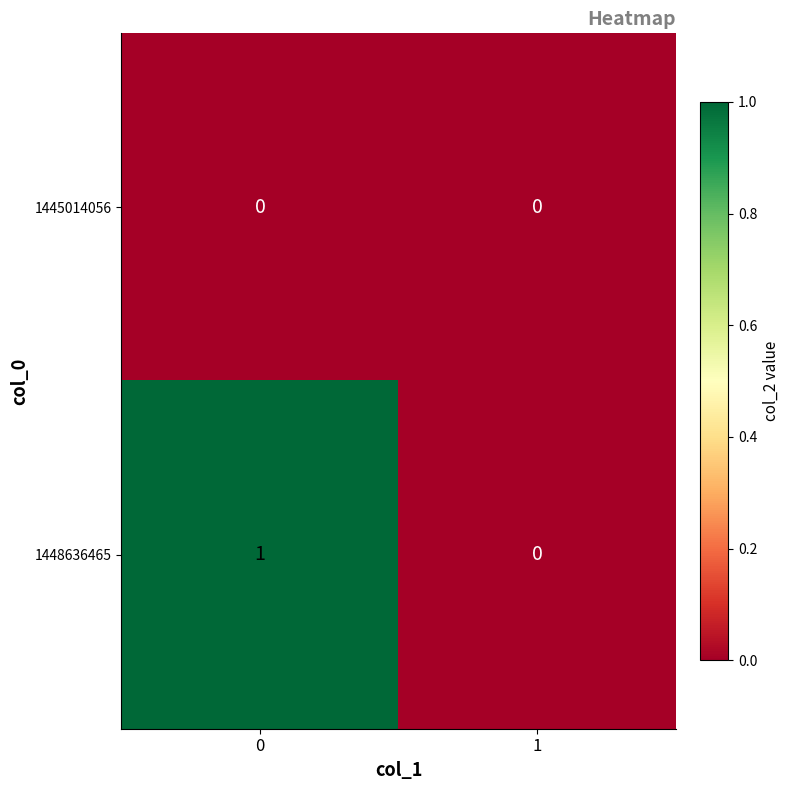

Which series has the largest total across all categories?

1448636465